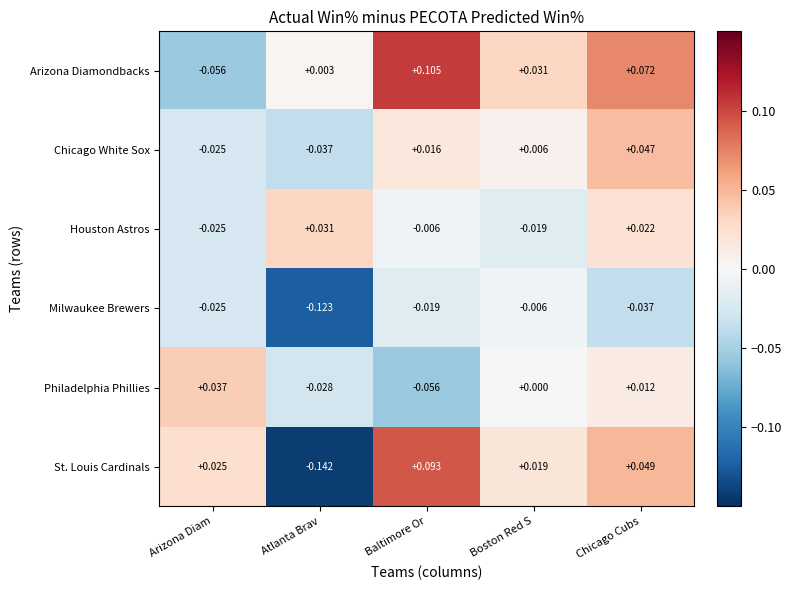

Between Baltimore Or and Chicago Cubs, which series saw the biggest shift?

Philadelphia Phillies